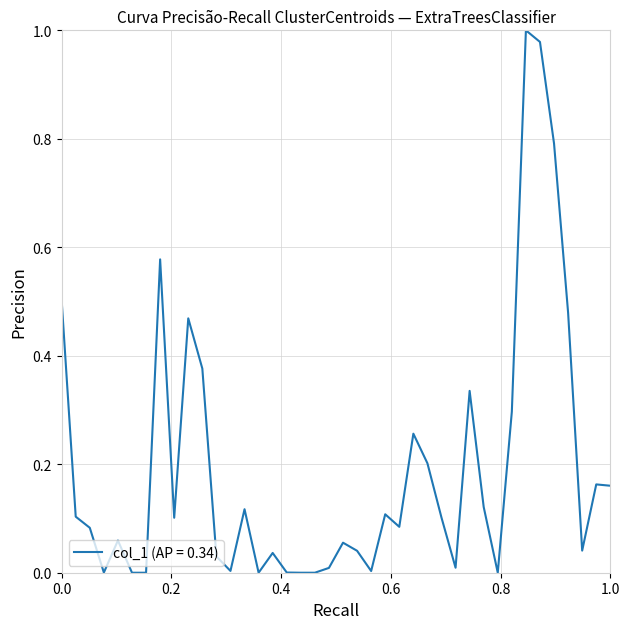

How many interior local valleys (lower than both neighbors) does the data have?

11